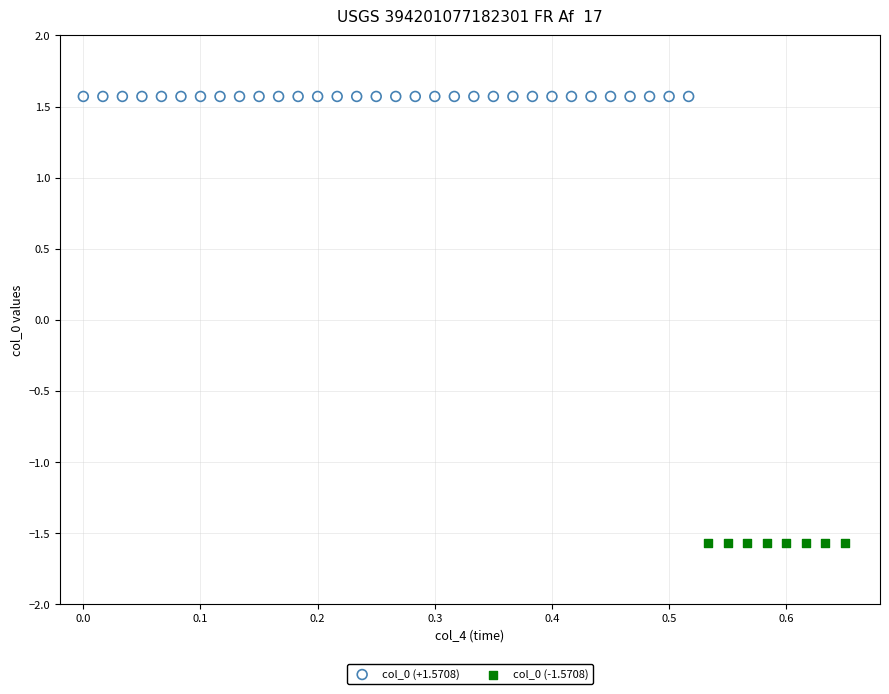

Which series reaches the minimum Y coordinate?

col_0 (-1.5708)